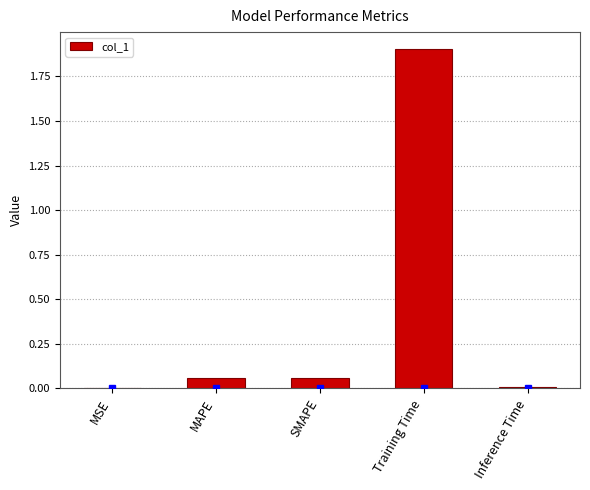

What value does the data have at Training Time?

1.9